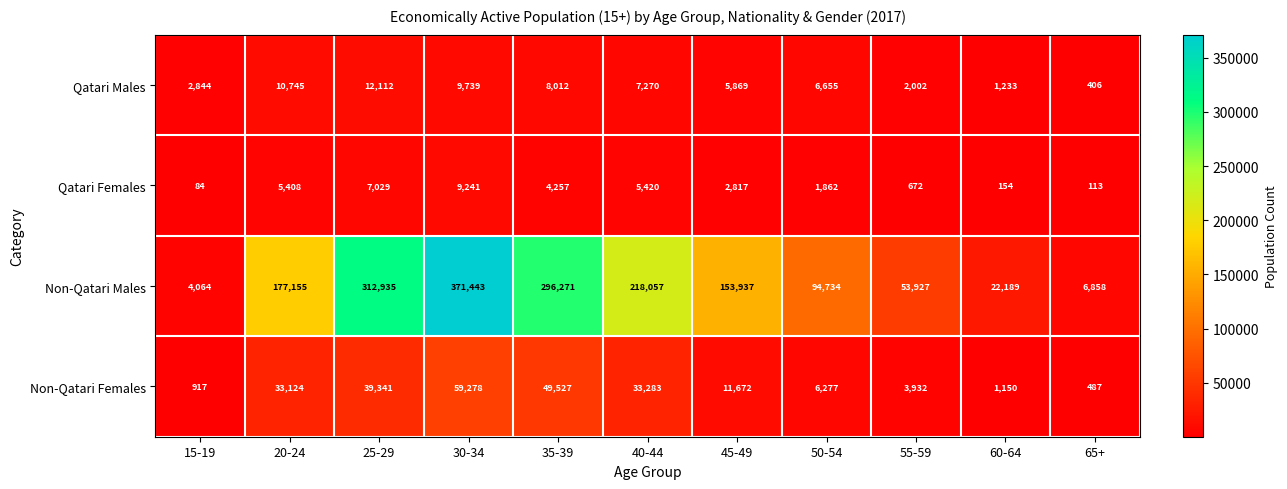

The Qatari Females series shows 1862 at 50-54. True or false?

True